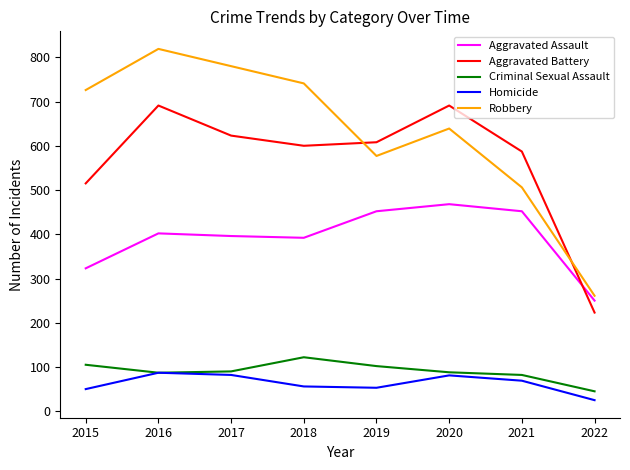

At which category does the chart reach its minimum across all series?

2022